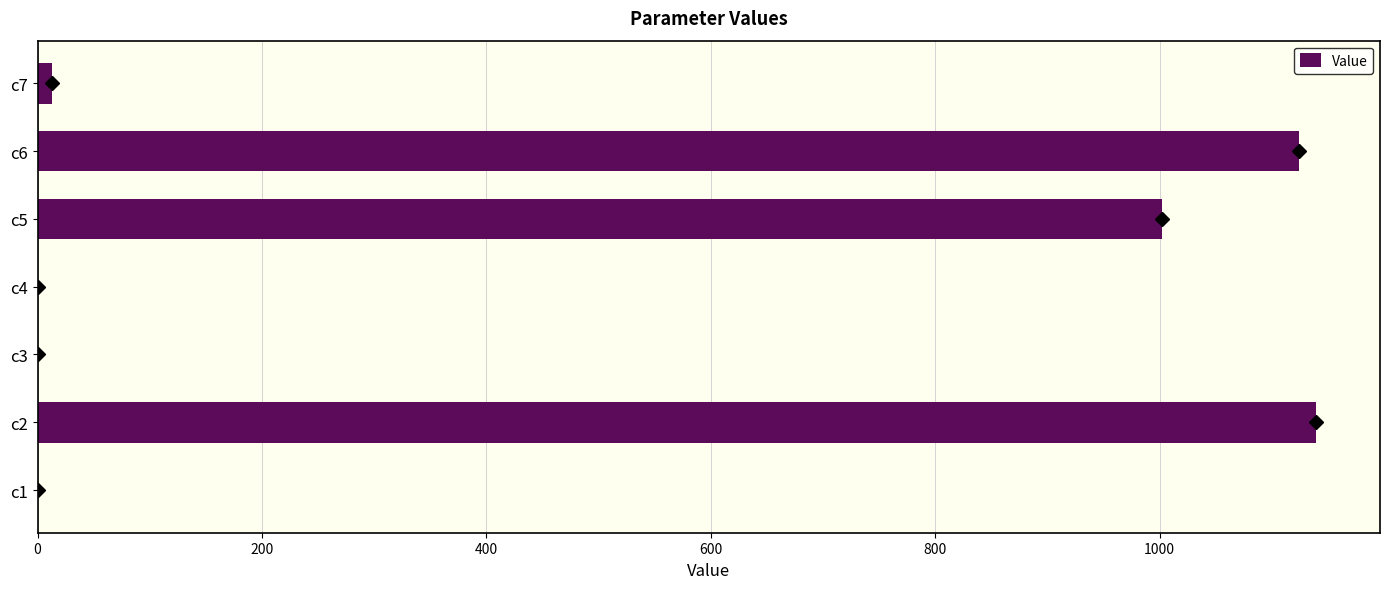

The value at c6 is 1124.0. True or false?

True